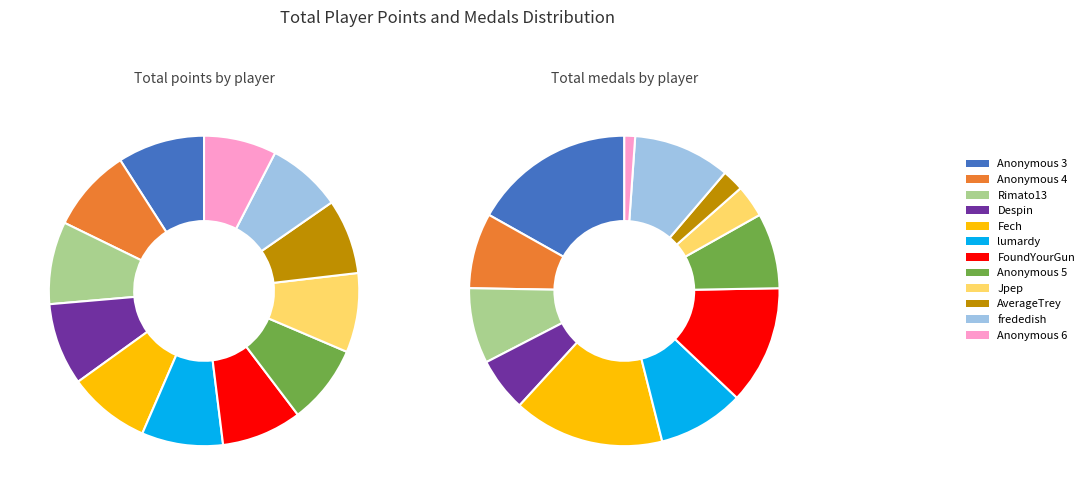

Is there a majority slice in this chart?

No